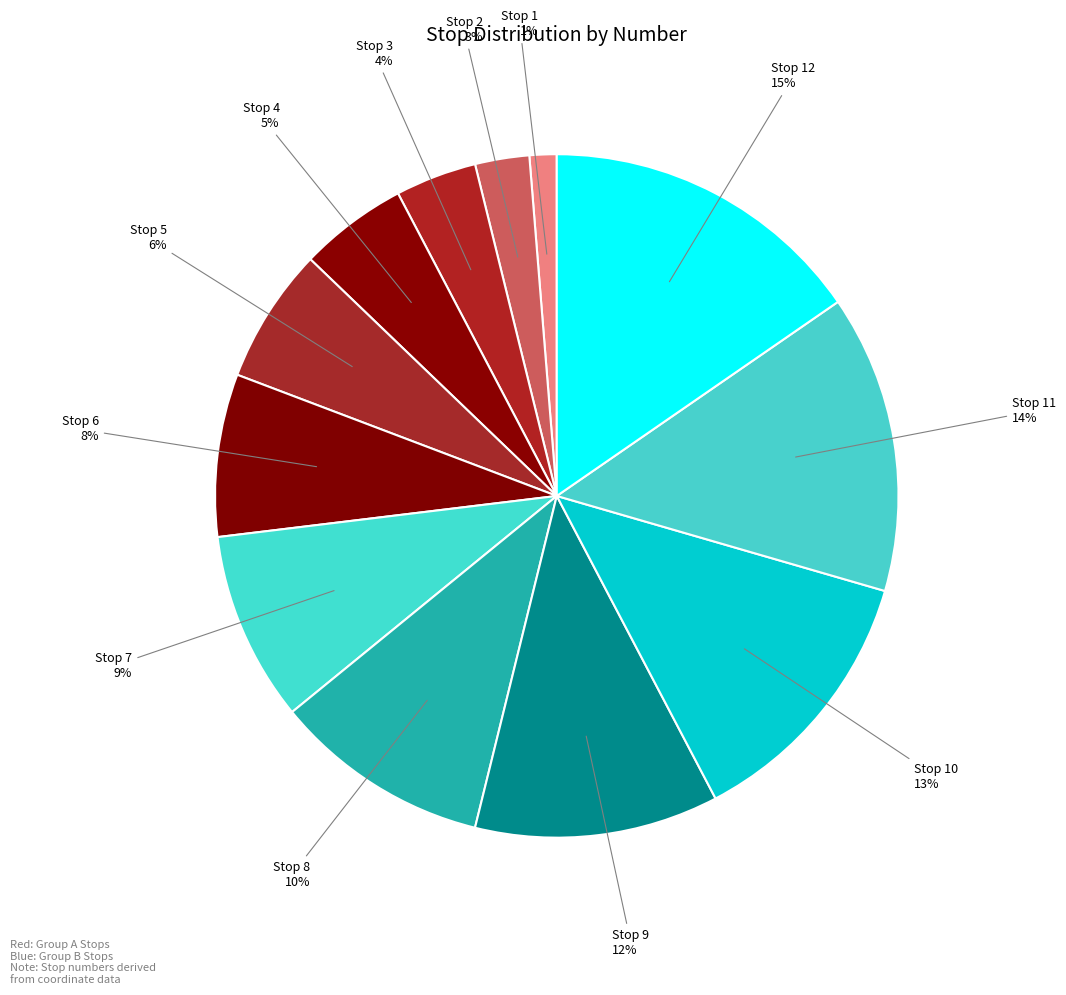

Count the number of slices in the pie.

12